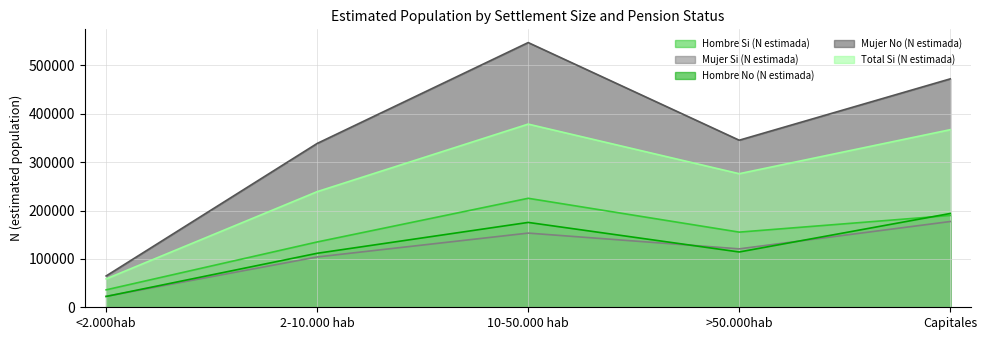

The Mujer No (N estimada) series shows 472236 at Capitales. True or false?

True